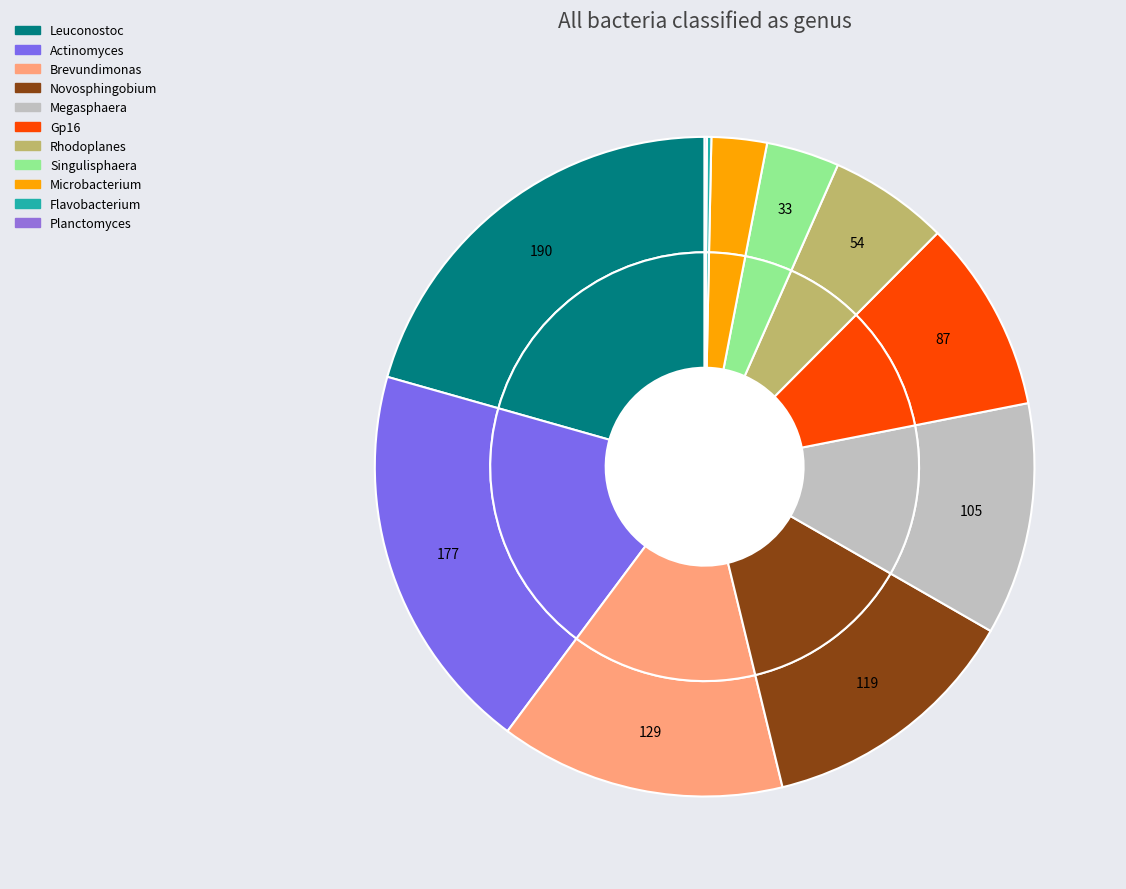

What is the total percentage of Brevundimonas and Flavobacterium?

14.2%